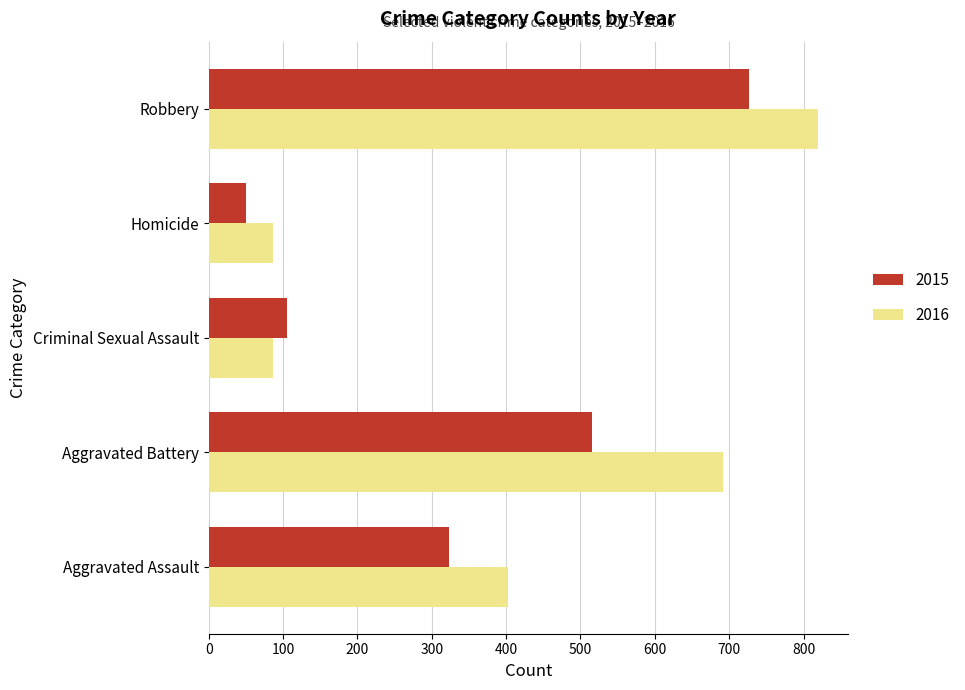

What is the approximate value of 2016 at Robbery?

819